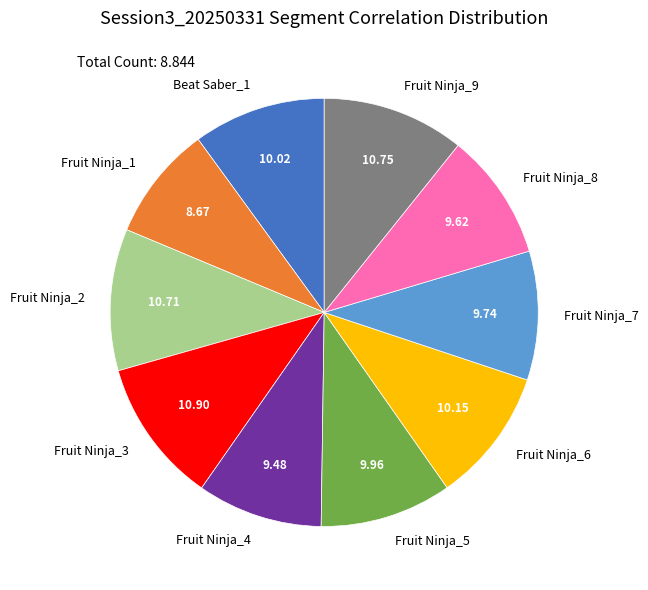

Do Fruit Ninja_5 and Fruit Ninja_7 together represent more than half of the pie?

No